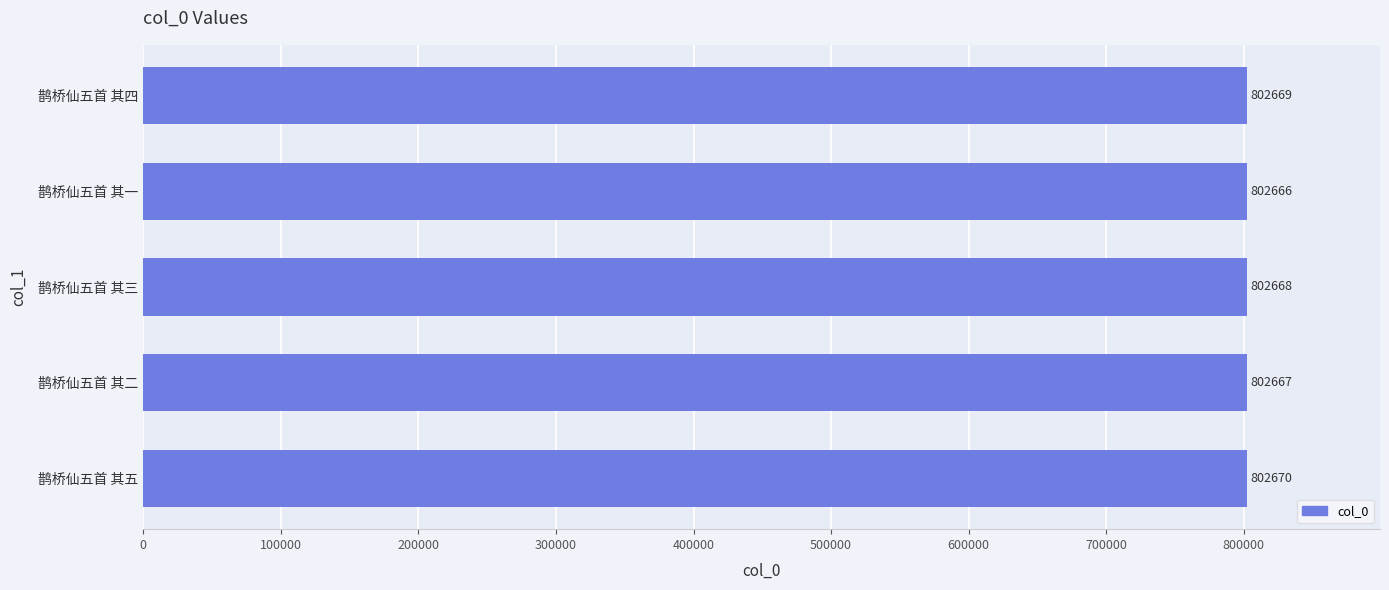

Are the bars horizontal?

Yes